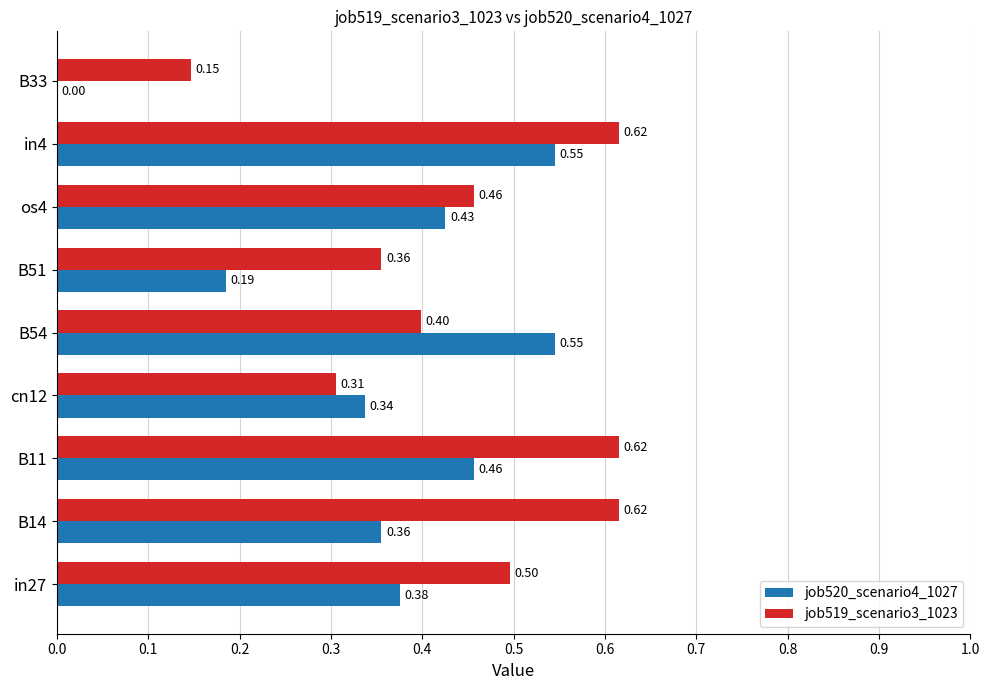

What is the sum of all job519_scenario3_1023 values?

4.0